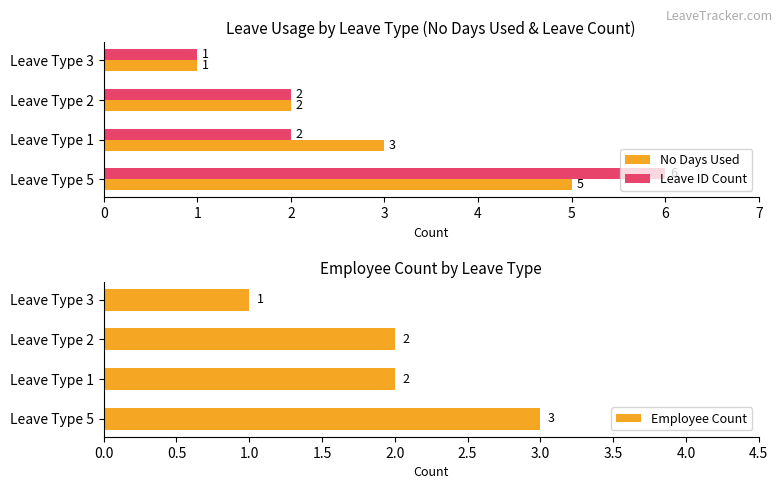

How many No Days Used values are between 2 and 5?

3